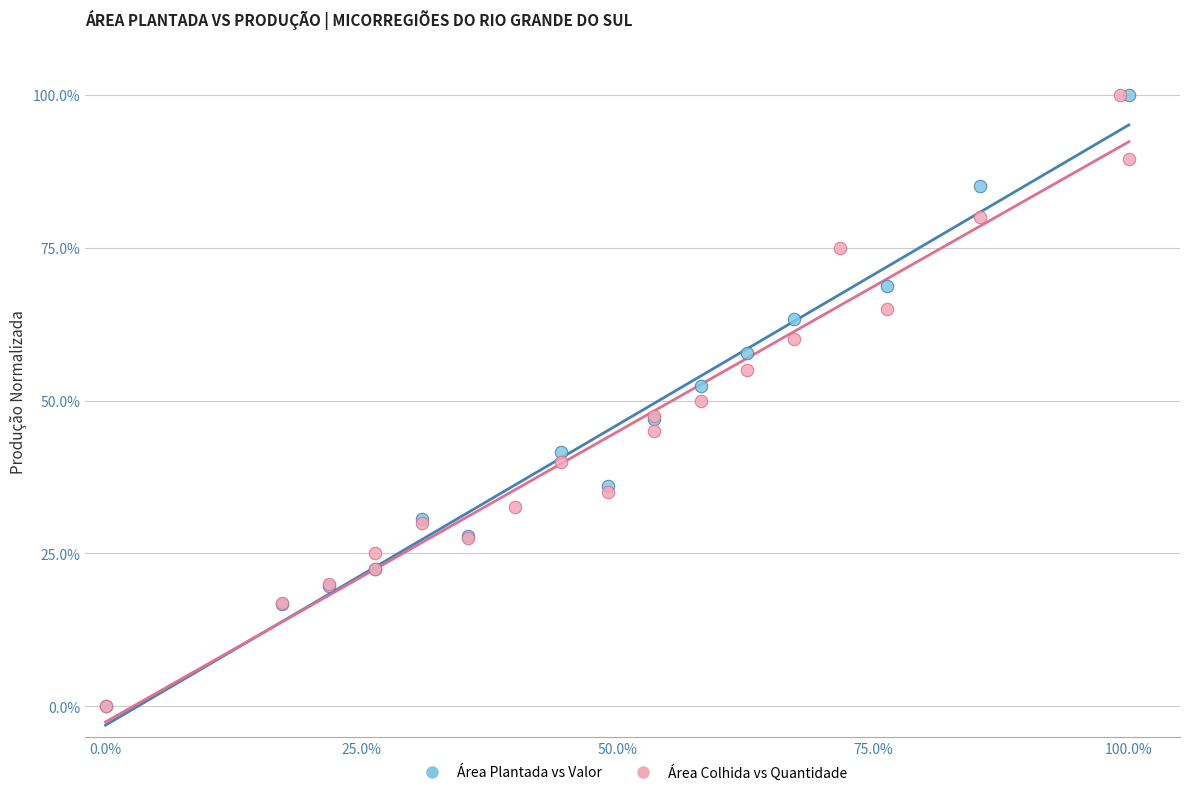

What are all the series names shown in the legend?

Área Plantada vs Valor, Área Colhida vs Quantidade